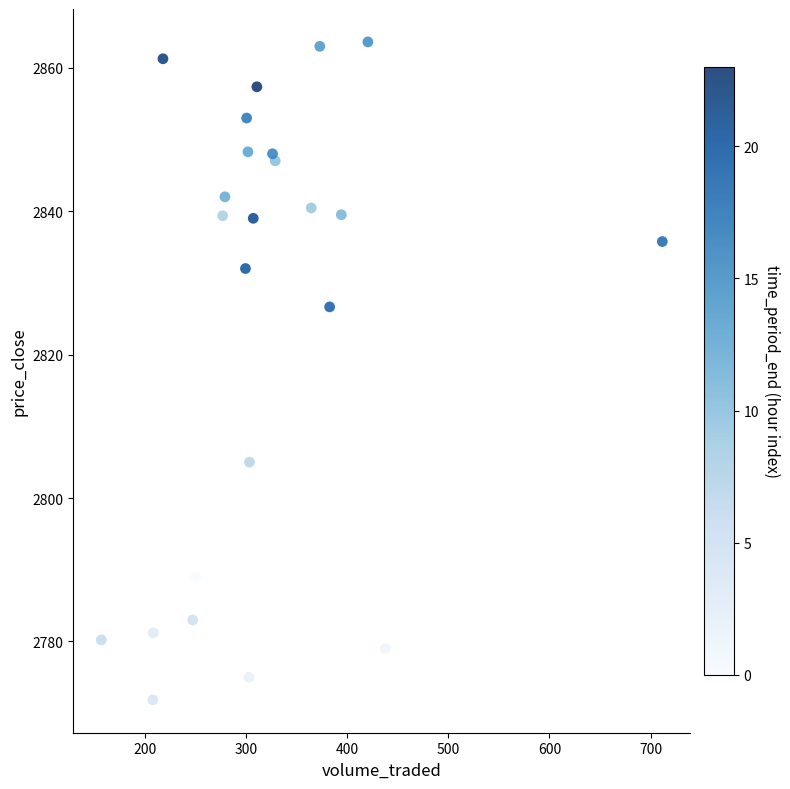

What Y value in the scatter plot is closest to 2817?

2826.7